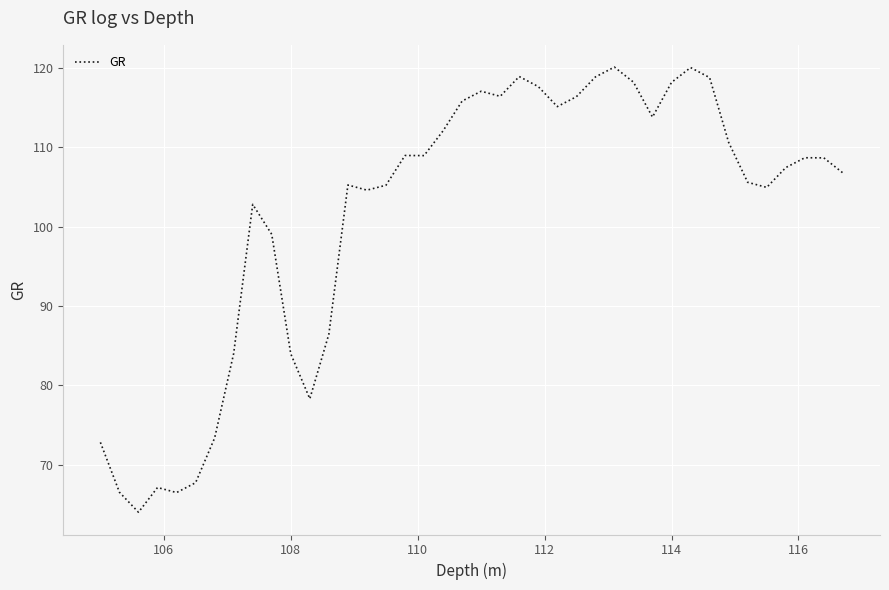

What is the difference between the maximum and minimum values?

56.1